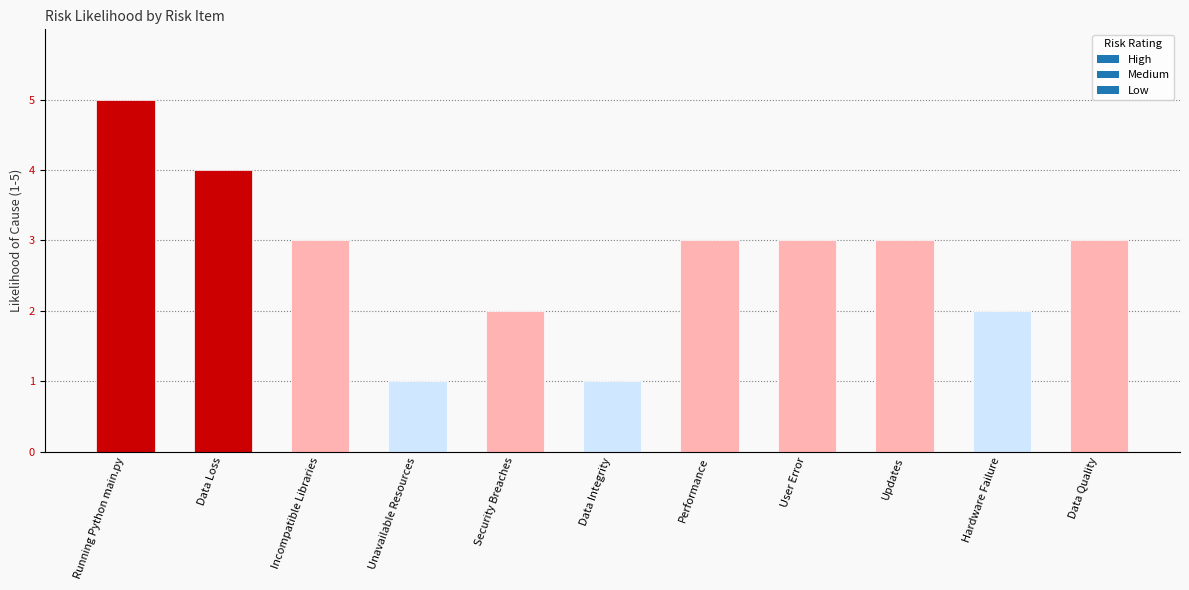

What position from the right is Running Python main.py?

11